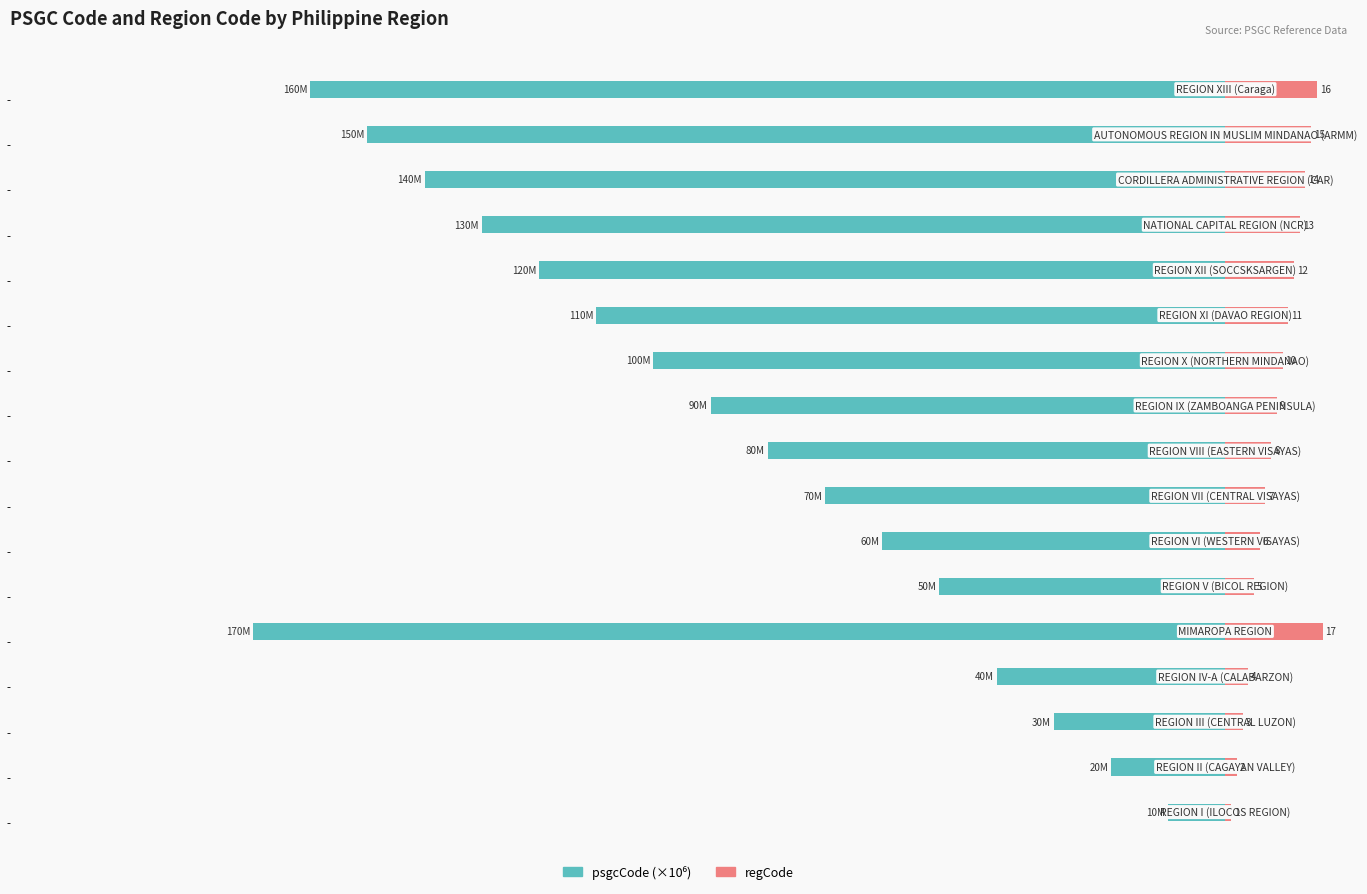

Is the value of psgcCode (×10⁶) at −50 greater than the value of regCode at 50?

No